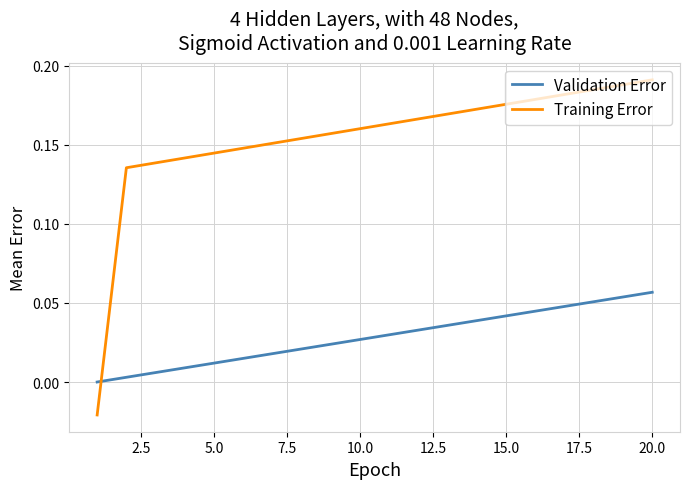

Which series has the largest total across all categories?

Training Error